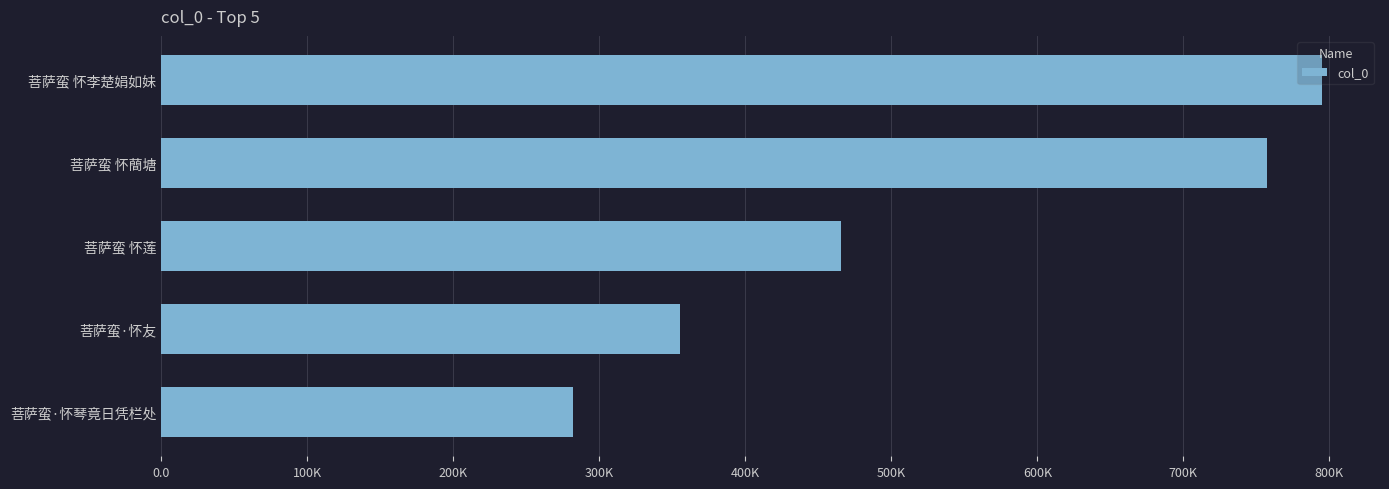

Are the bars horizontal?

Yes